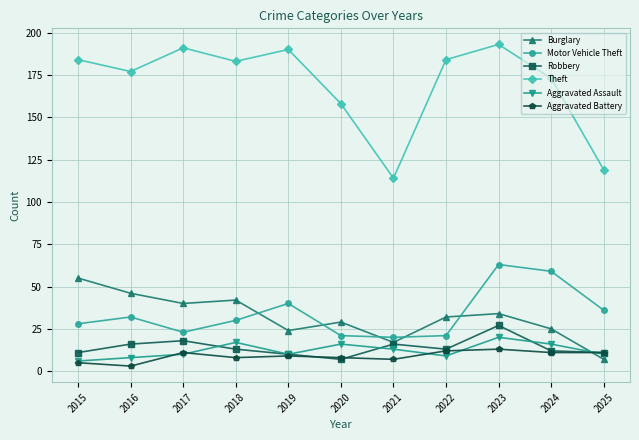

Where is the first local maximum for Motor Vehicle Theft?

2016